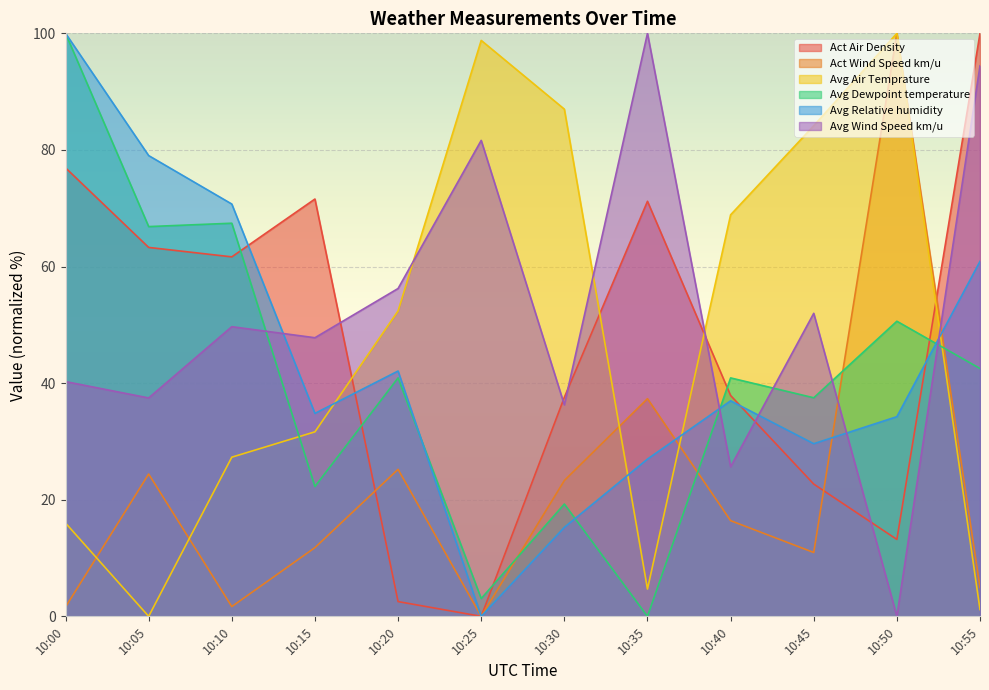

What is the highest value of the Act Air Density series?

100.0